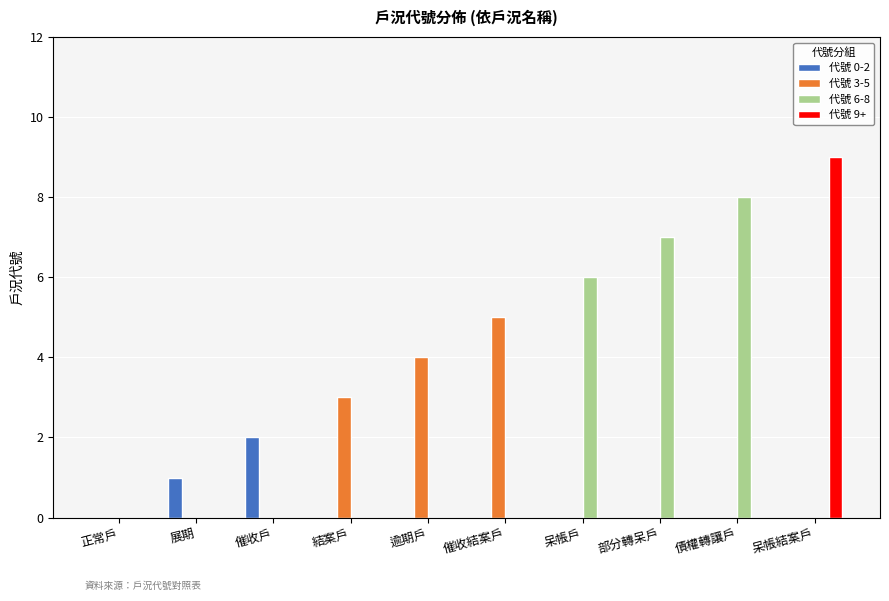

At which category is the sum across all series the highest?

呆帳結案戶